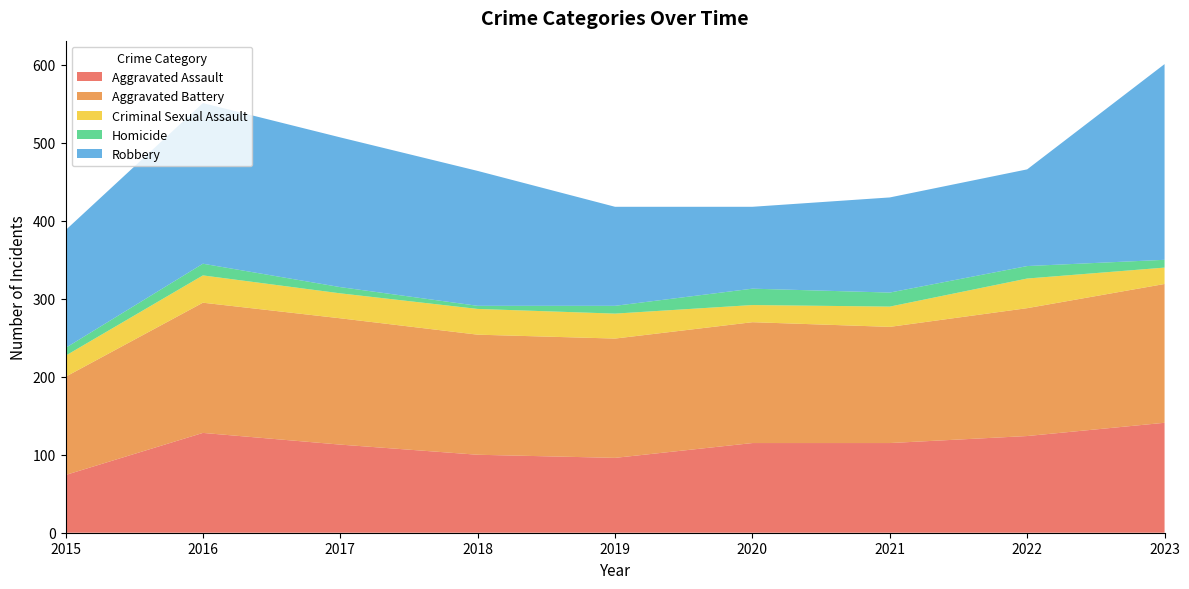

Reading left to right, list all the values displayed in this chart.

Aggravated Assault: 74	128	113	100	96	115	115	124	141
Aggravated Battery: 126	167	162	154	153	155	149	164	178
Criminal Sexual Assault: 27	35	32	33	32	22	26	38	21
Homicide: 10	15	8	4	10	21	18	16	10
Robbery: 151	206	192	173	127	105	122	124	251